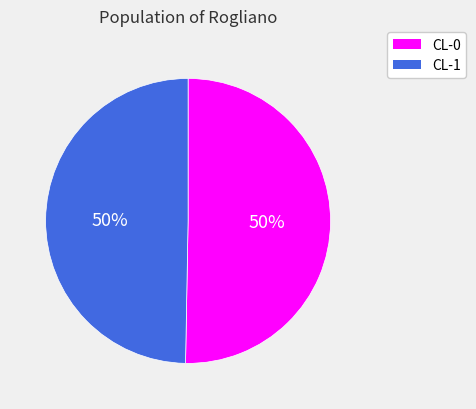

To the nearest percent, what is the combined percentage of CL-0 and CL-1?

100%